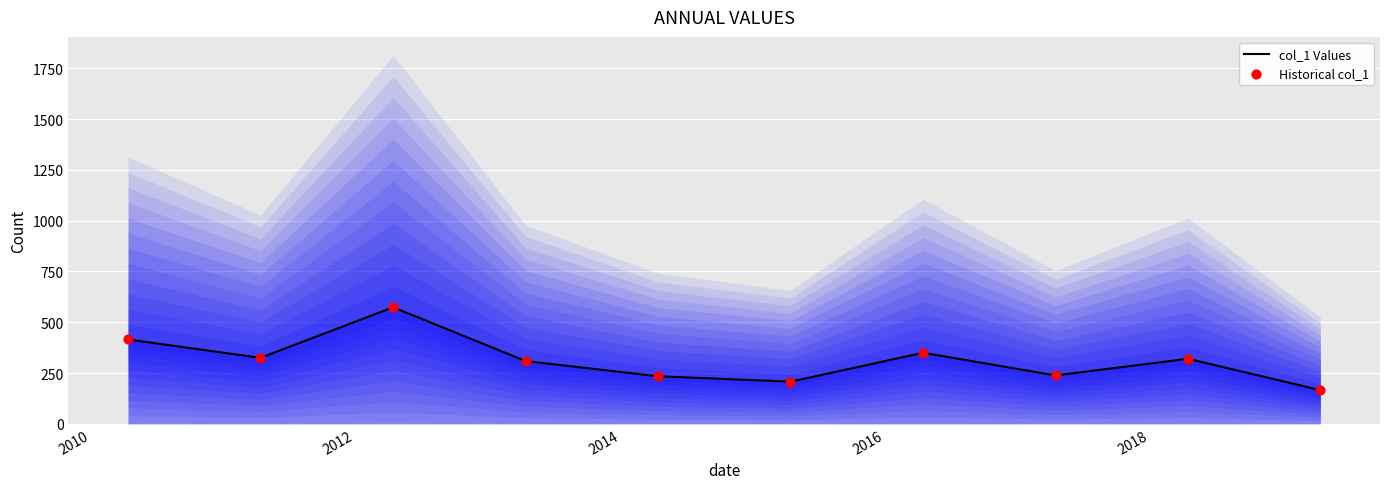

Which series reaches the minimum Y coordinate?

col_1 Values